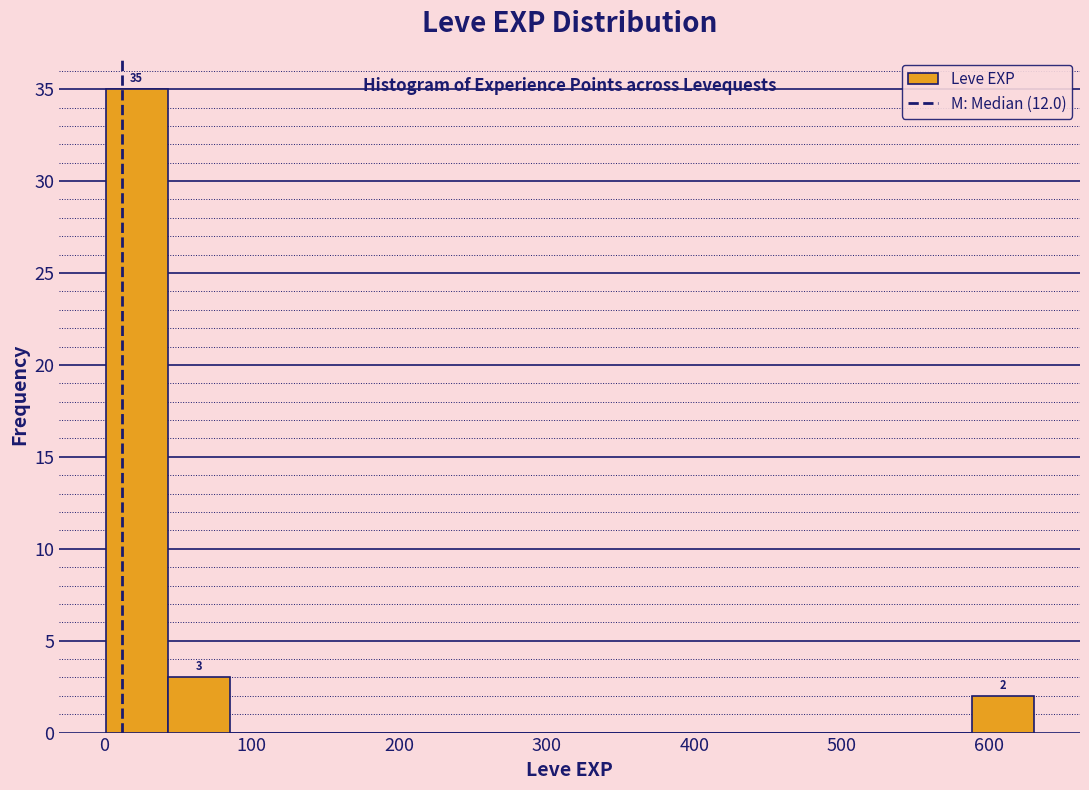

Over which range of the x-axis is the bar tallest?

0 to 40